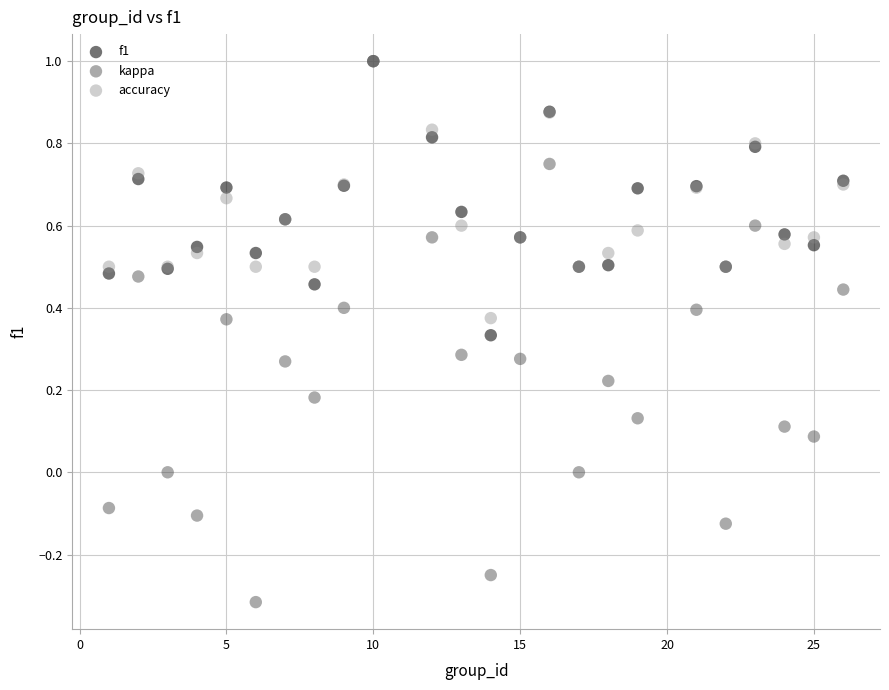

Which series has the widest spread of Y values?

kappa